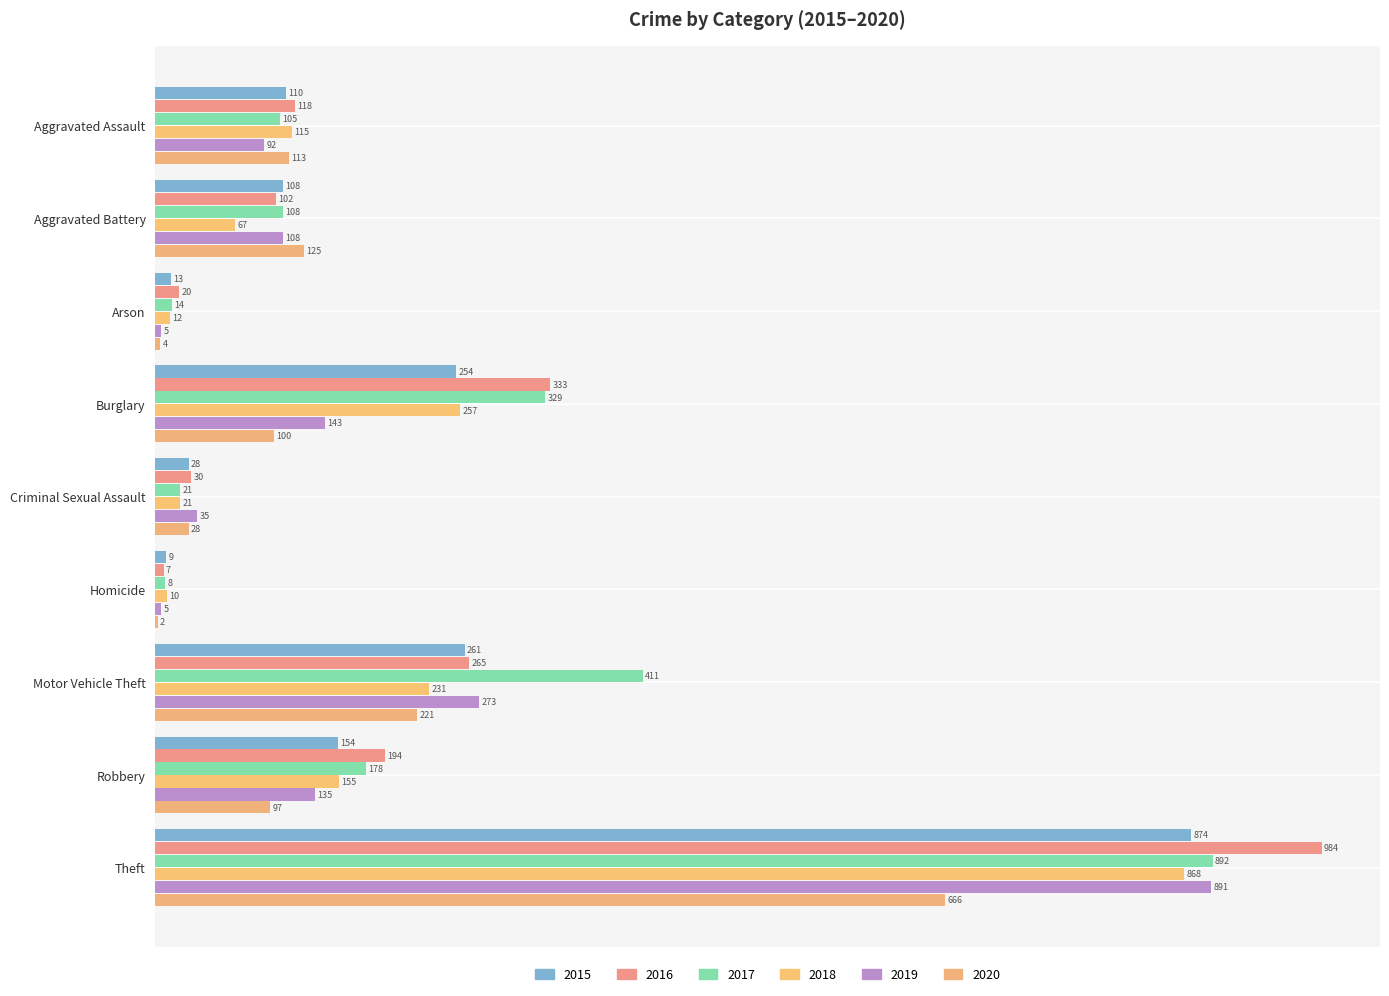

What is the label of the 8th bar from the left?

Robbery